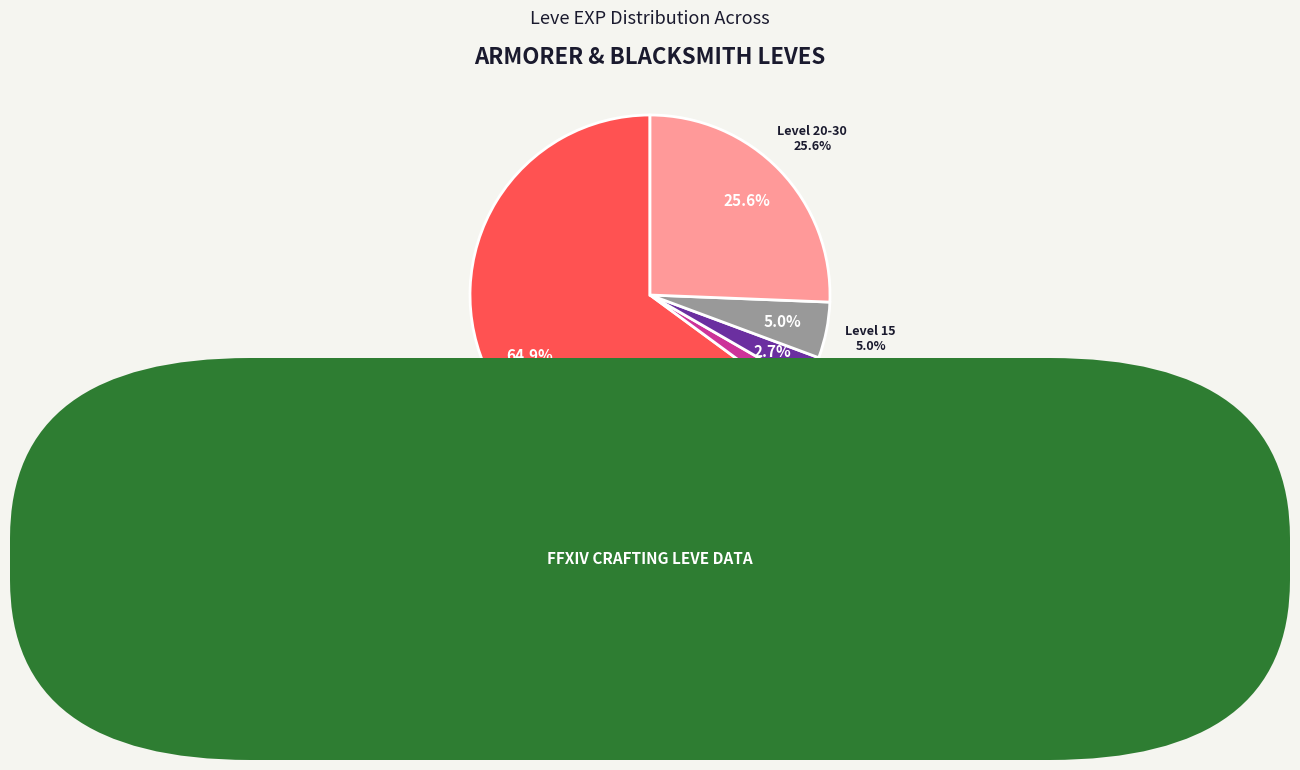

What is the change in value from Bronze Barbut to Steel-plated Jackboots?

+21